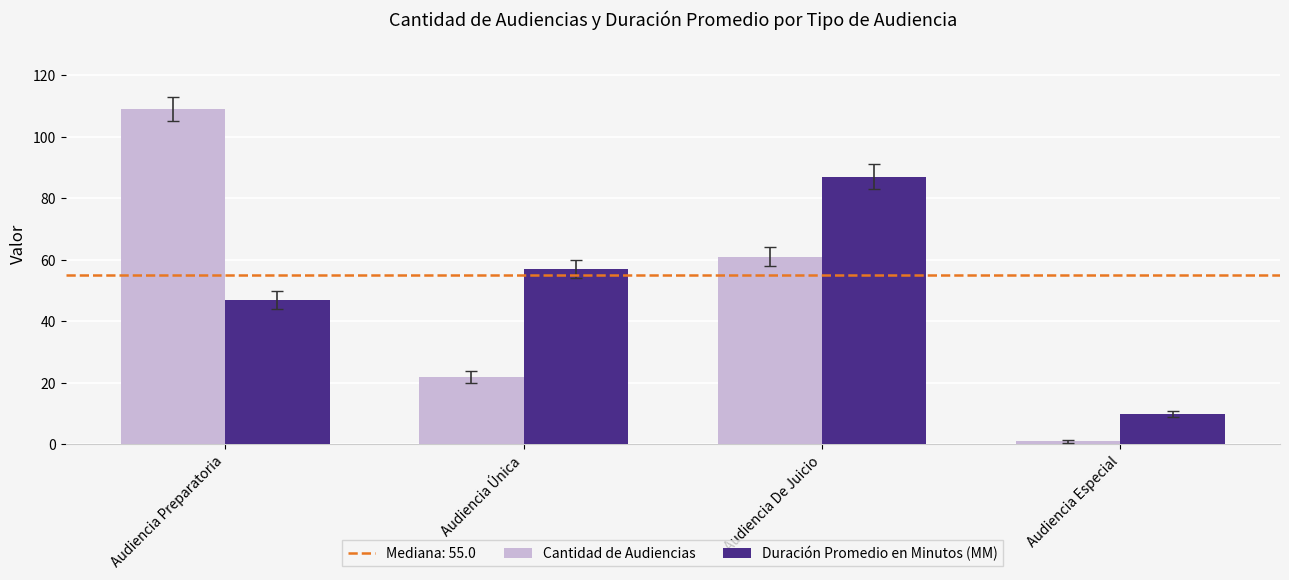

How many groups of bars are there?

4